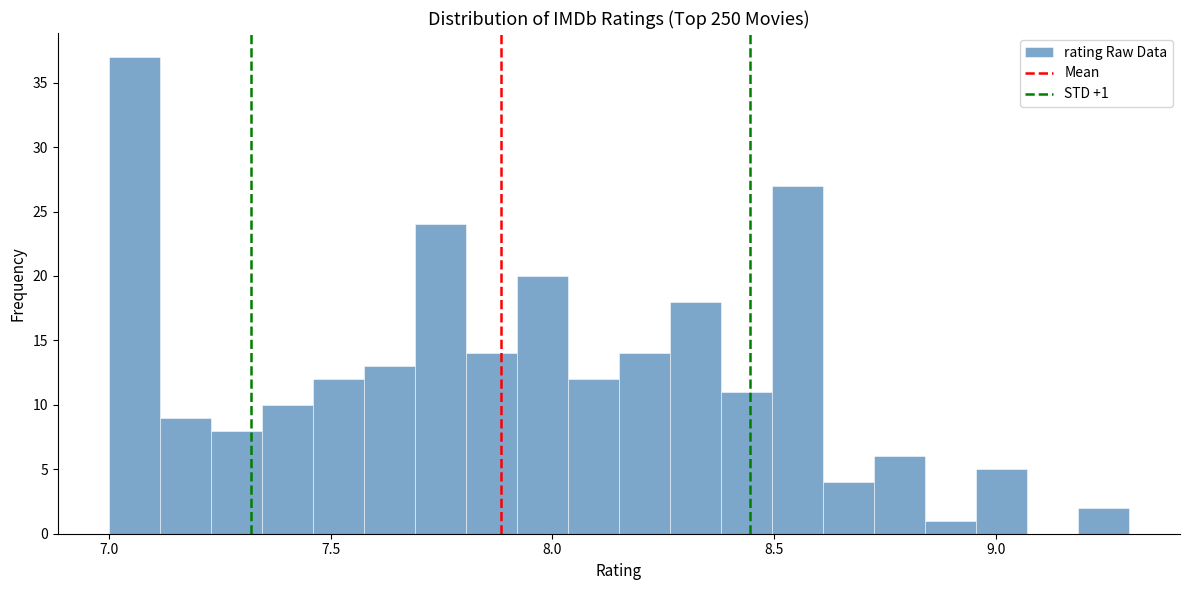

Around what value on the x-axis is the tallest bar? Give the approximate position of its centre, as read against the axis.

7.05